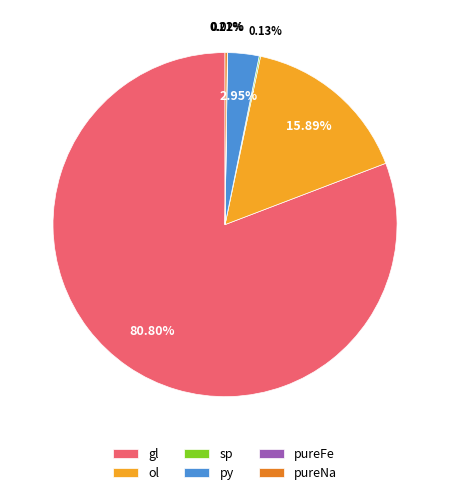

Which category has the biggest portion of the pie?

gl